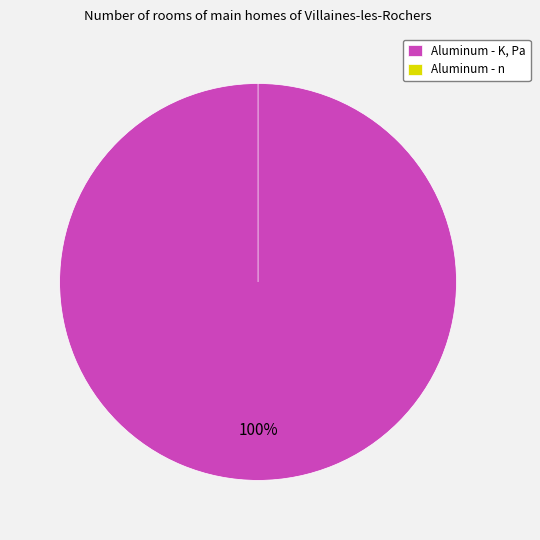

The K, Pa slice represents 100% of the pie. True or false?

True